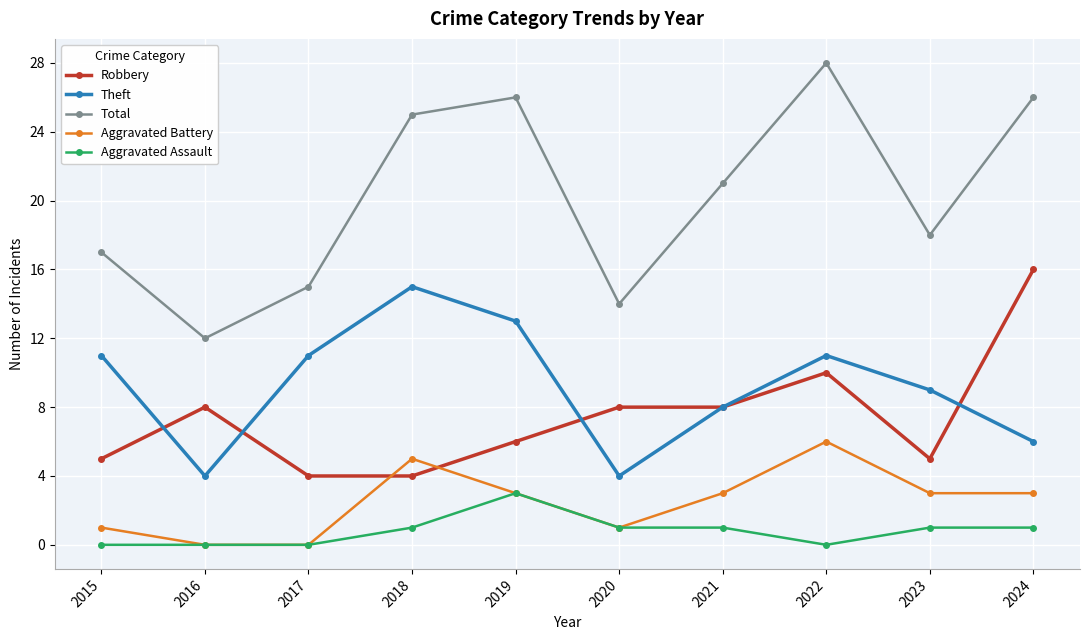

How many values in the Robbery series are below 8?

5